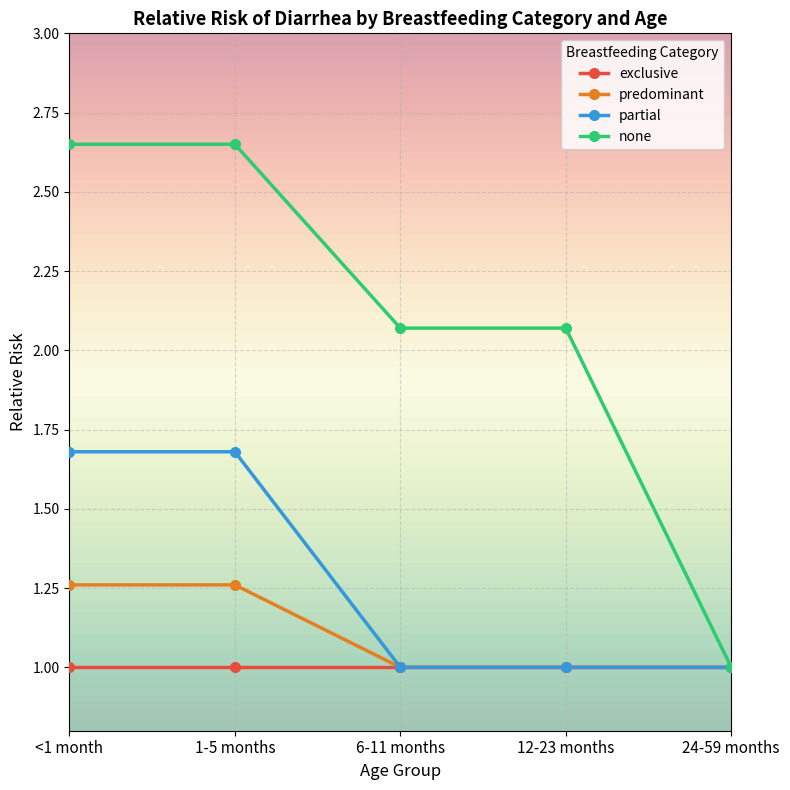

At how many categories does at least one series exceed 2?

4